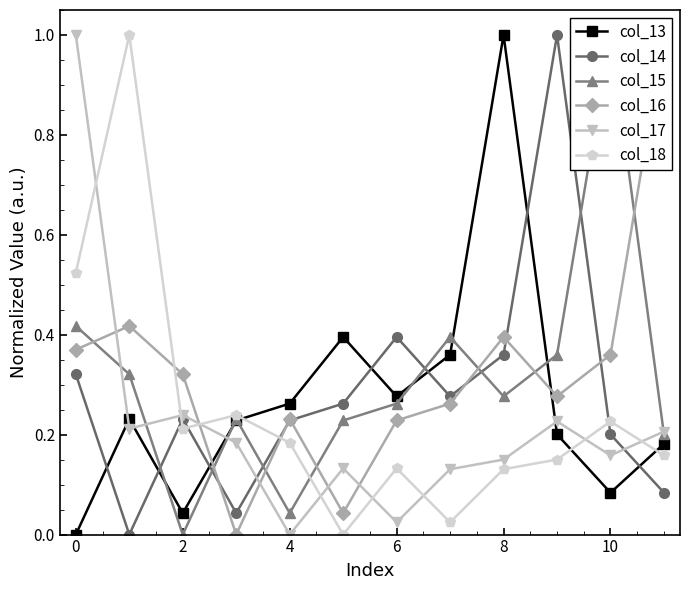

Count the number of categories in the chart.

12